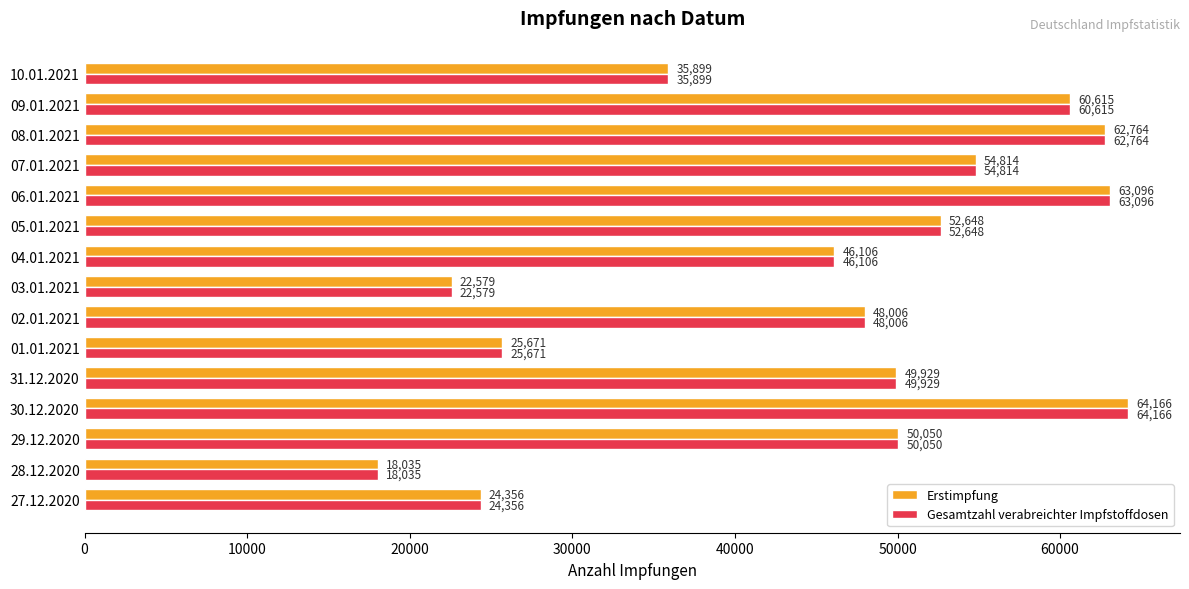

At which label is Erstimpfung closest to 41100?

04.01.2021